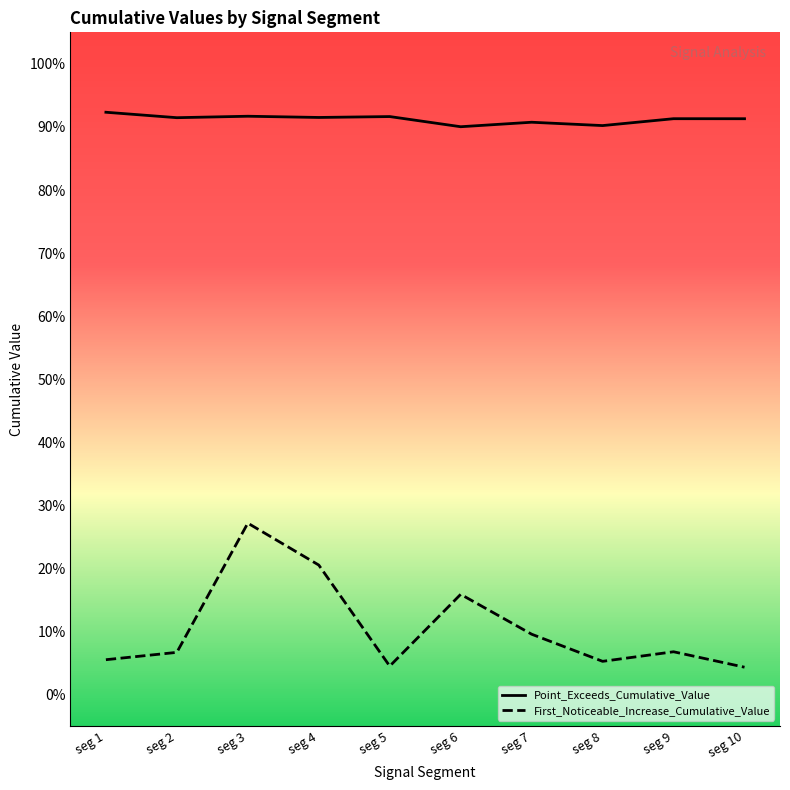

List the series in order of their overall mean, lowest first.

First_Noticeable_Increase_Cumulative_Value, Point_Exceeds_Cumulative_Value